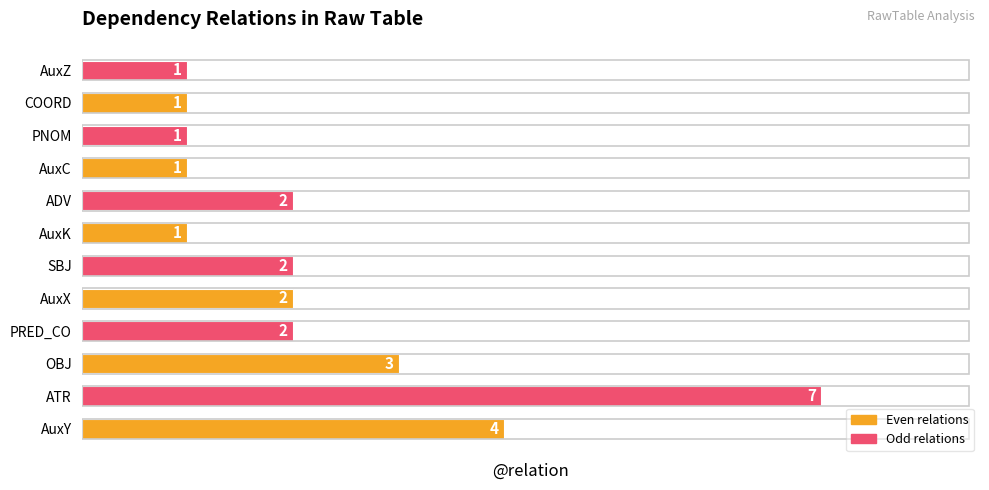

How many data points does each series have?

12